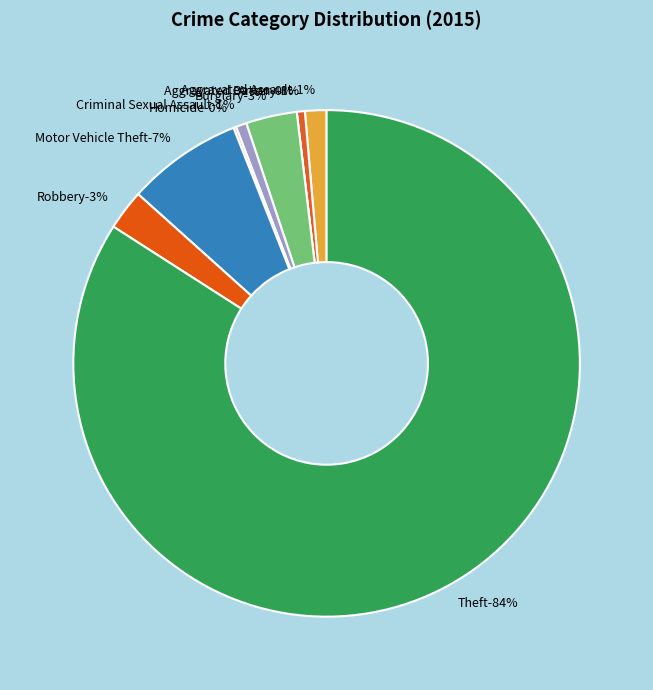

Count the number of slices in the pie.

9